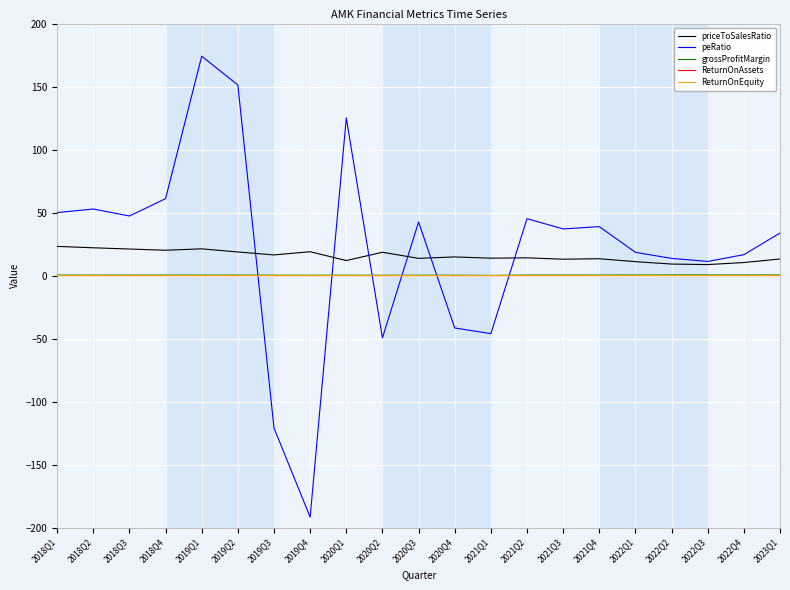

Count the number of data series in this chart.

5